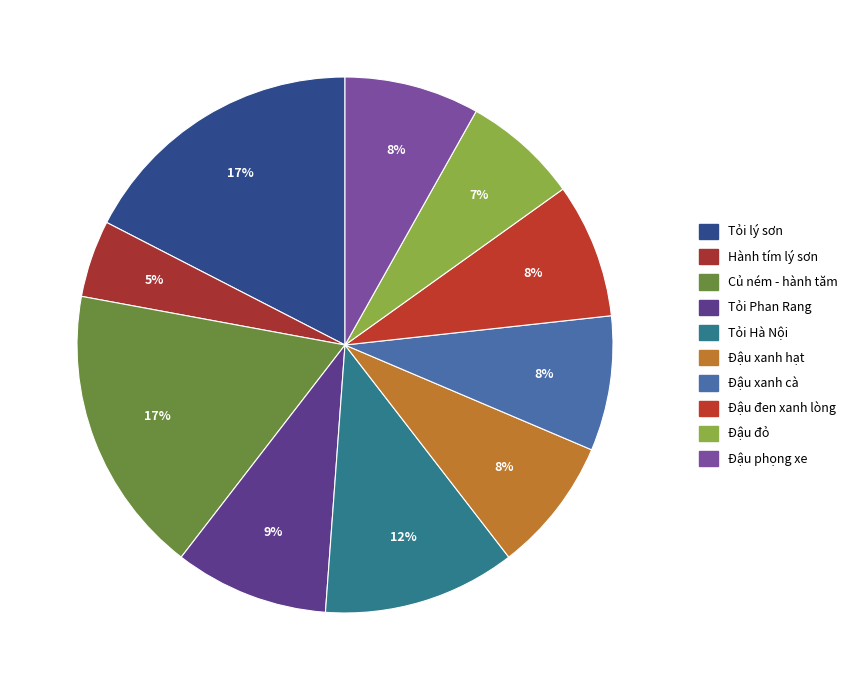

Which category has the biggest portion of the pie?

Tỏi lý sơn